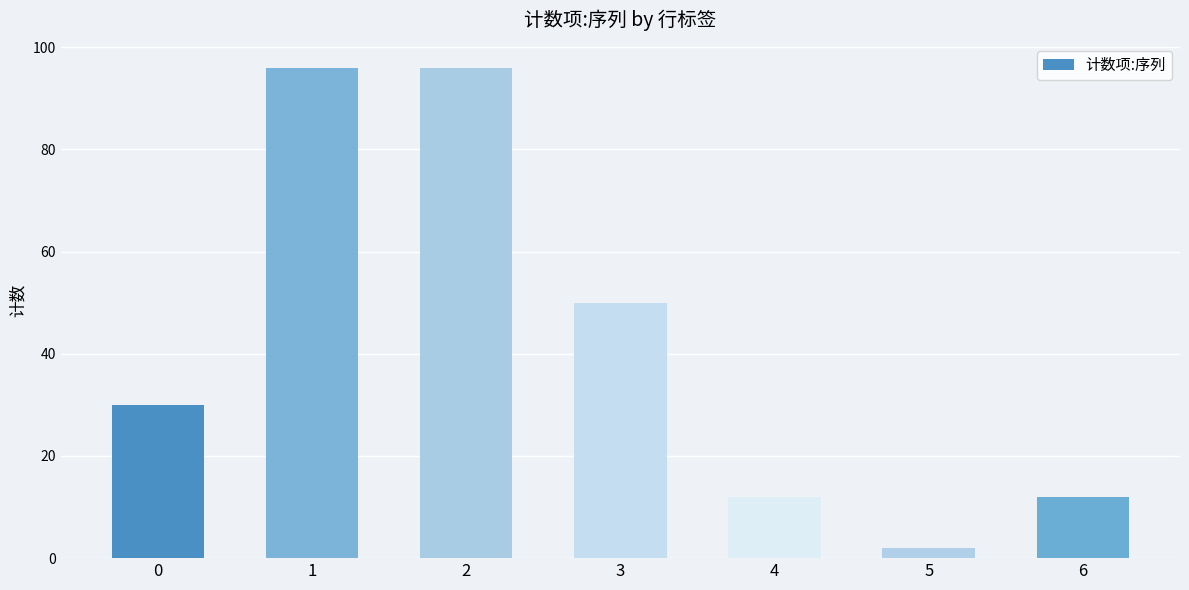

Does the chart contain stacked bars?

No